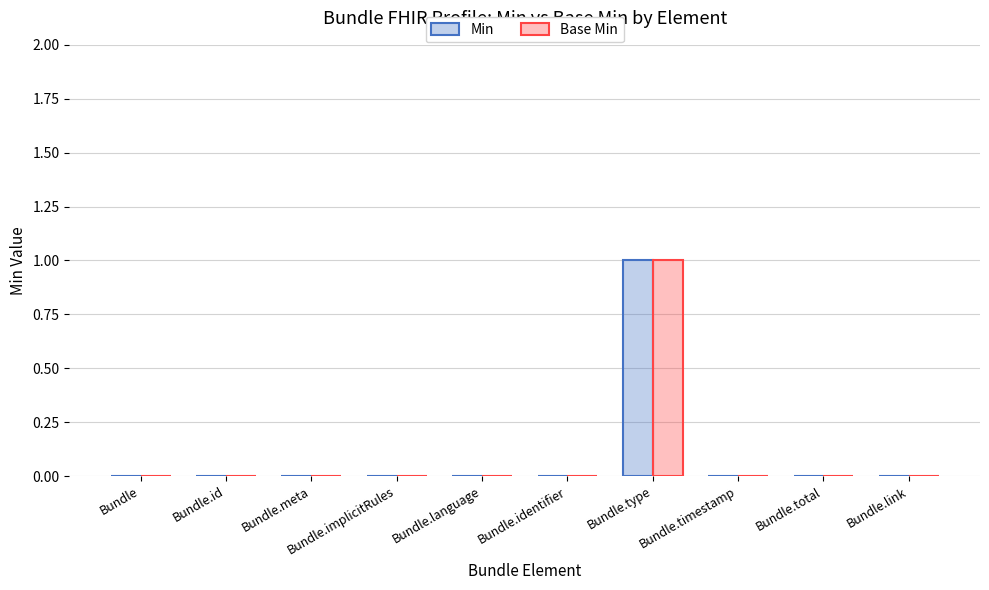

Count the number of data series in this chart.

2